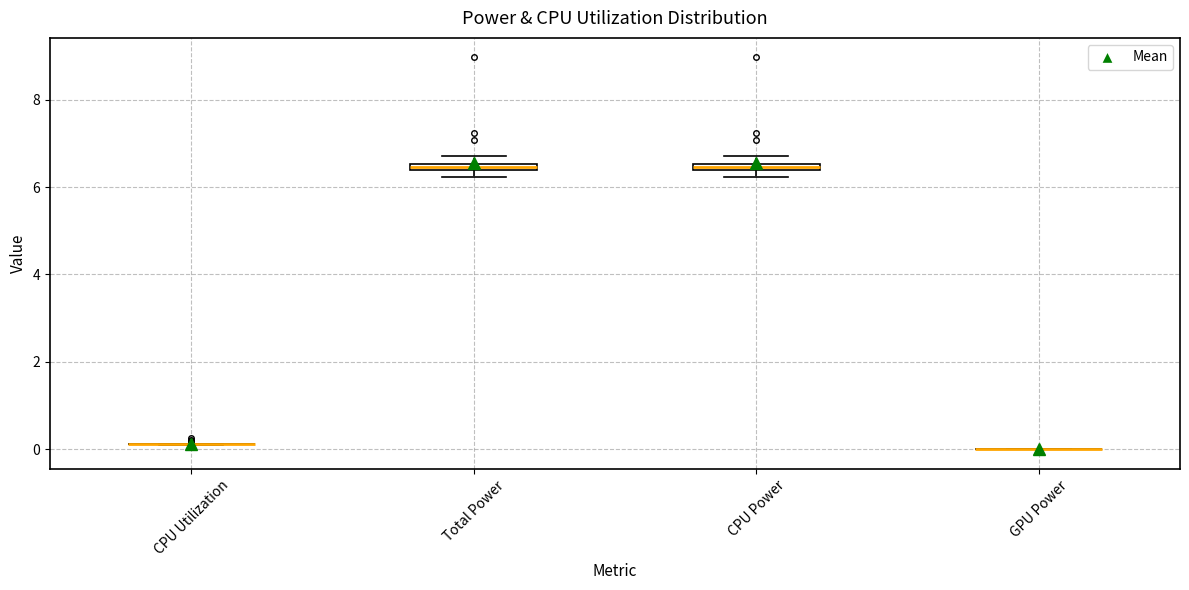

Where is the upper edge of the box for Total Power on the y-axis? The values are not printed on the chart, so give them approximately, as read against the axis.

6.6